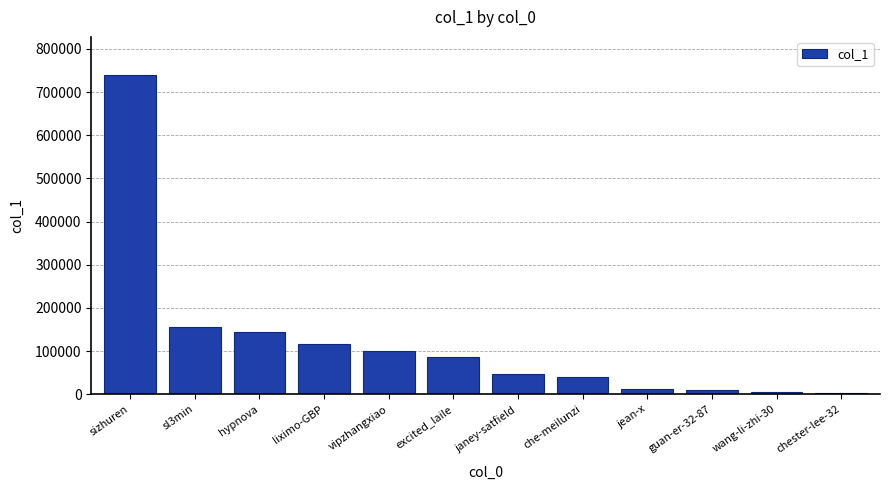

What is the maximum value shown in the chart?

739048